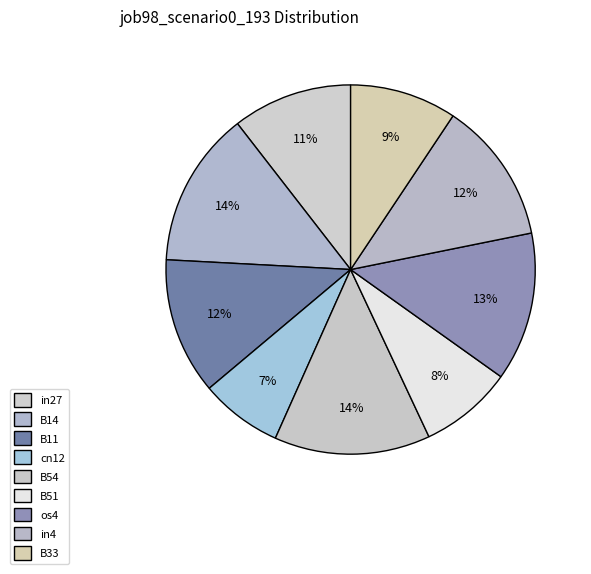

Is in27 the majority of the pie?

No